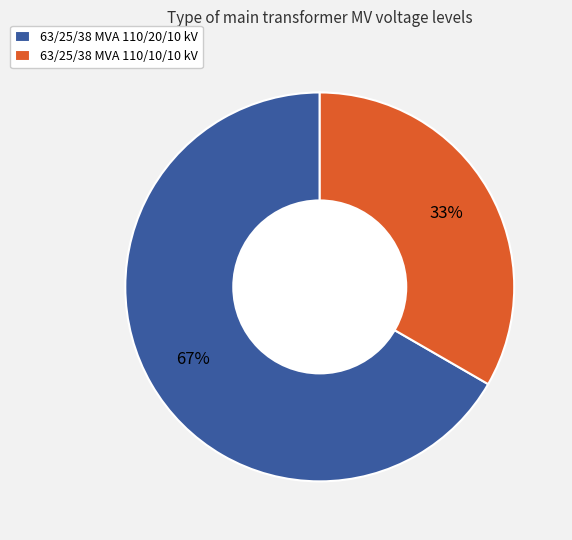

Rank the categories by value from lowest to highest.

63/25/38 MVA 110/10/10 kV, 63/25/38 MVA 110/20/10 kV